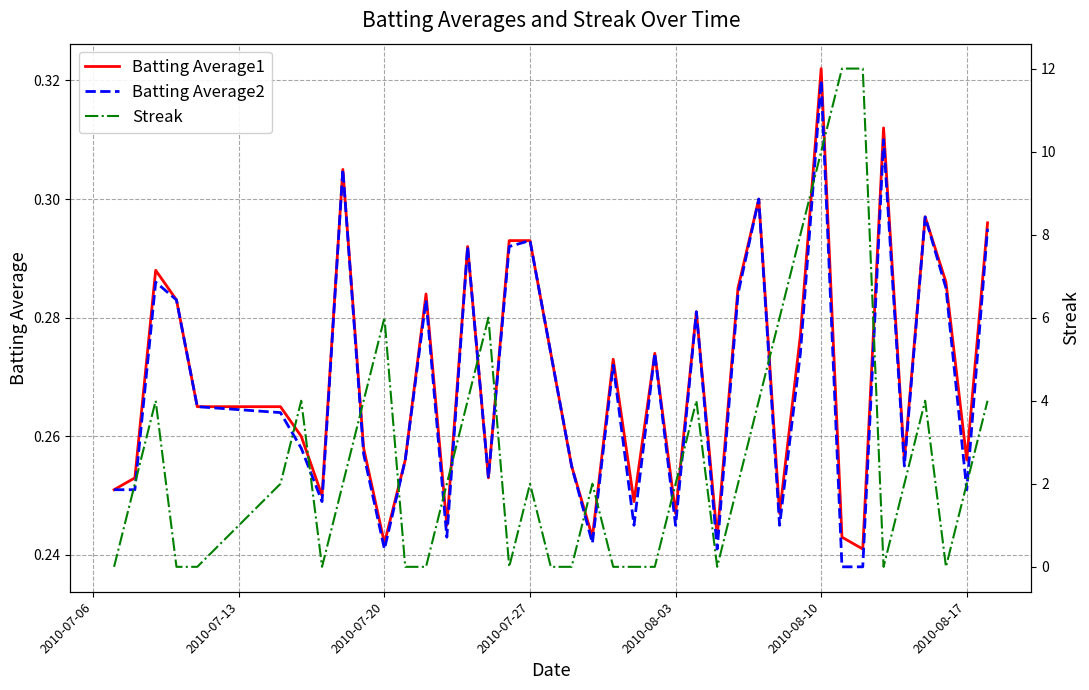

Does the chart display data point markers on the line(s)?

No